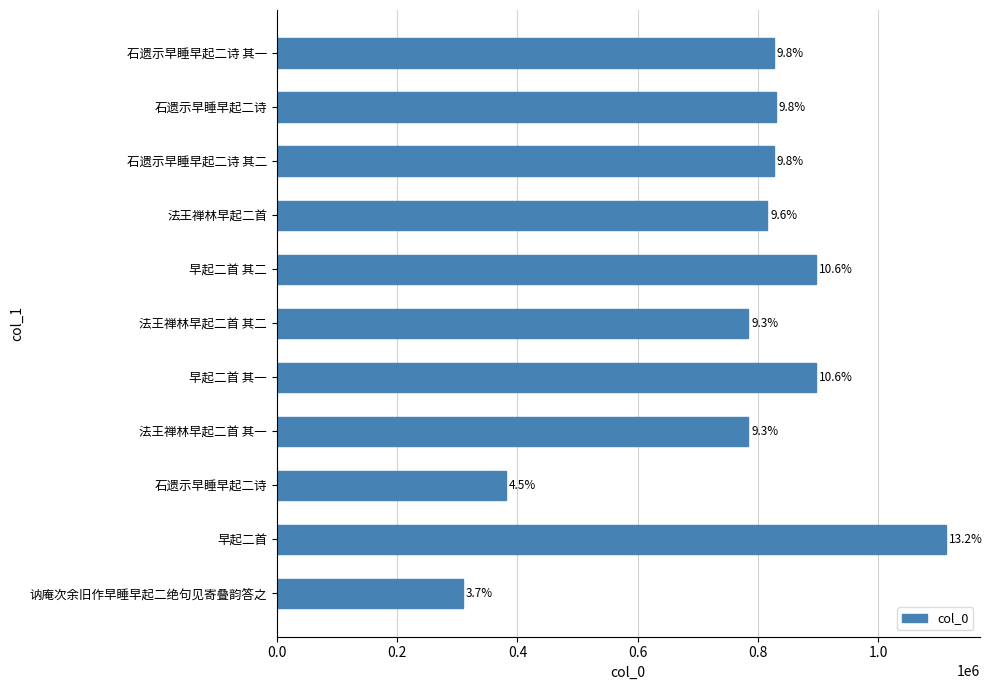

How many bars are there in total?

11